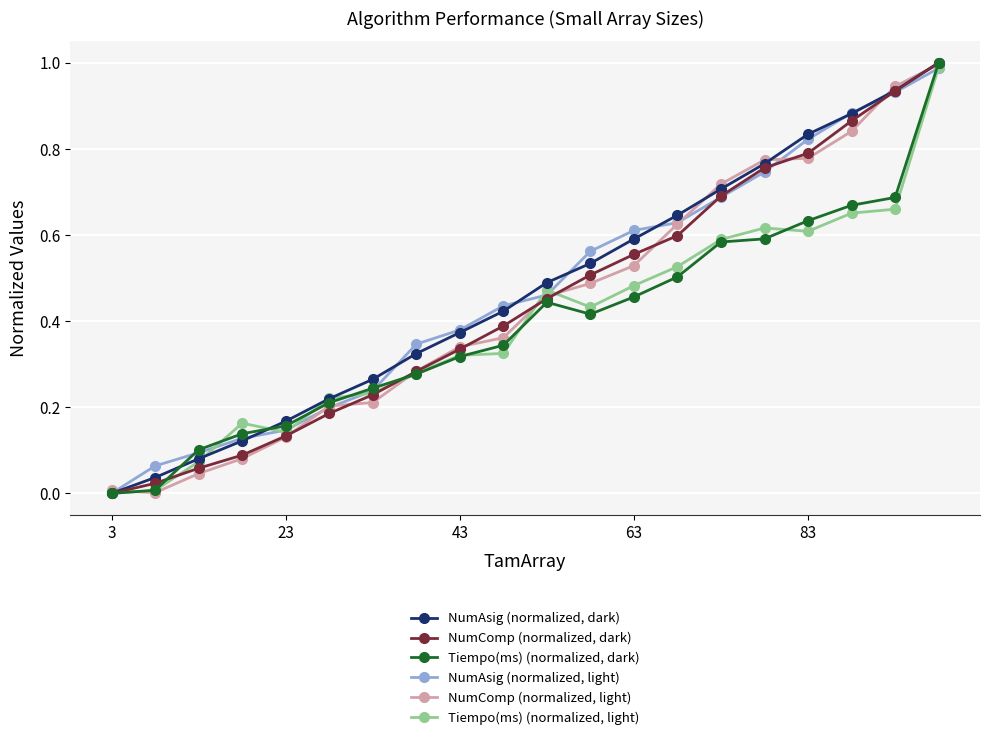

True or false: NumAsig (normalized, dark) has more than 2 interior local peaks.

False